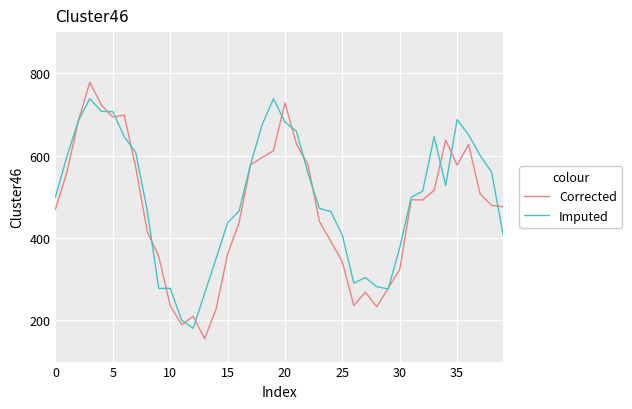

Which series has the largest range (max minus min)?

Corrected